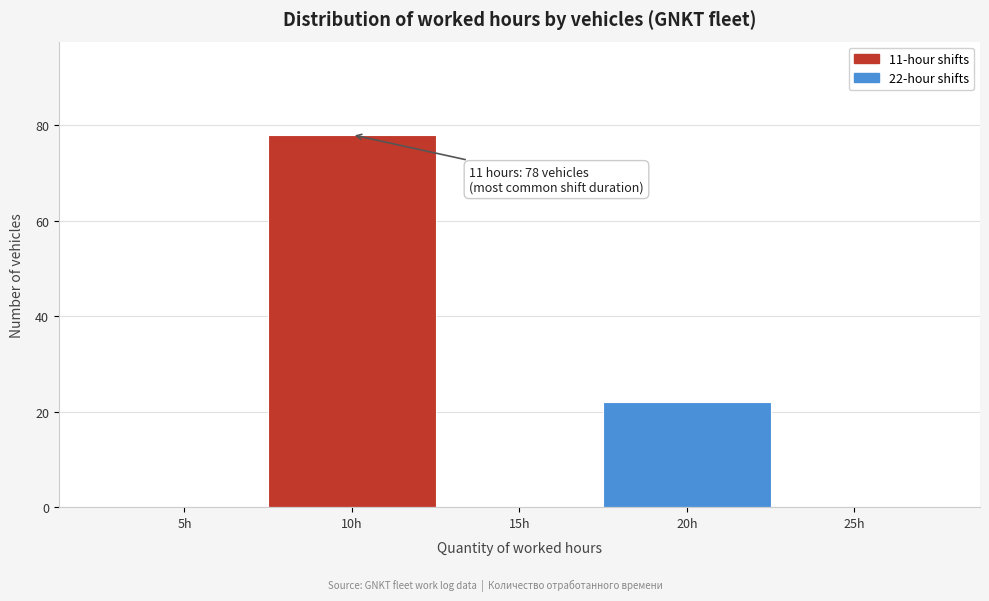

Reading right to left, list all the values displayed in this chart.

25h=0	20h=22	15h=0	10h=78	5h=0